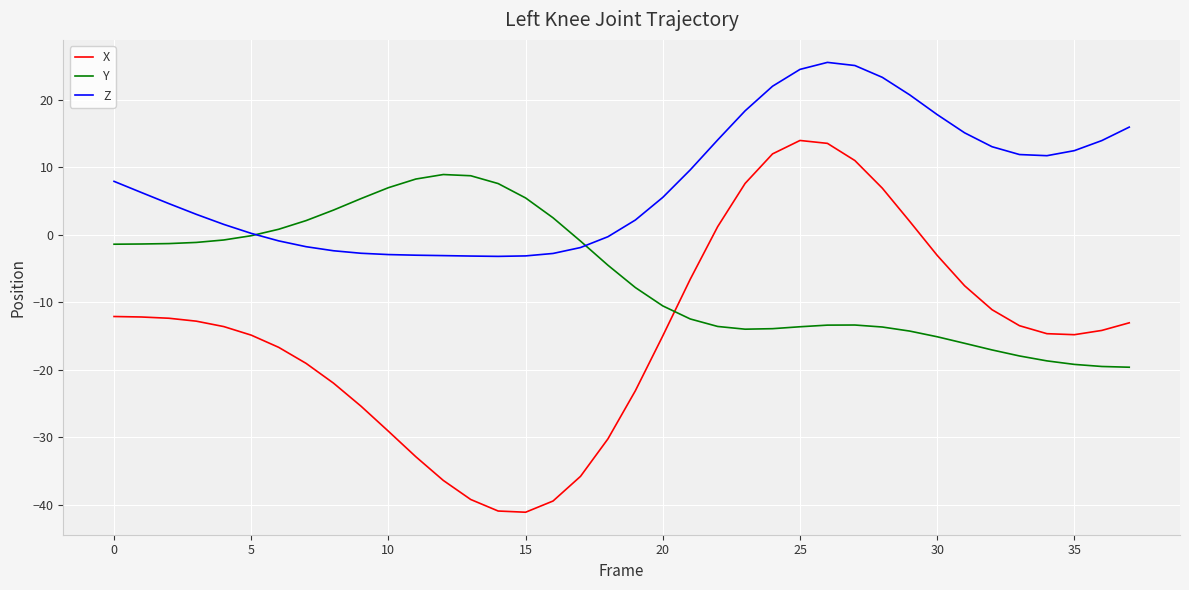

After their last crossing, which series has the higher values: X or Y?

X